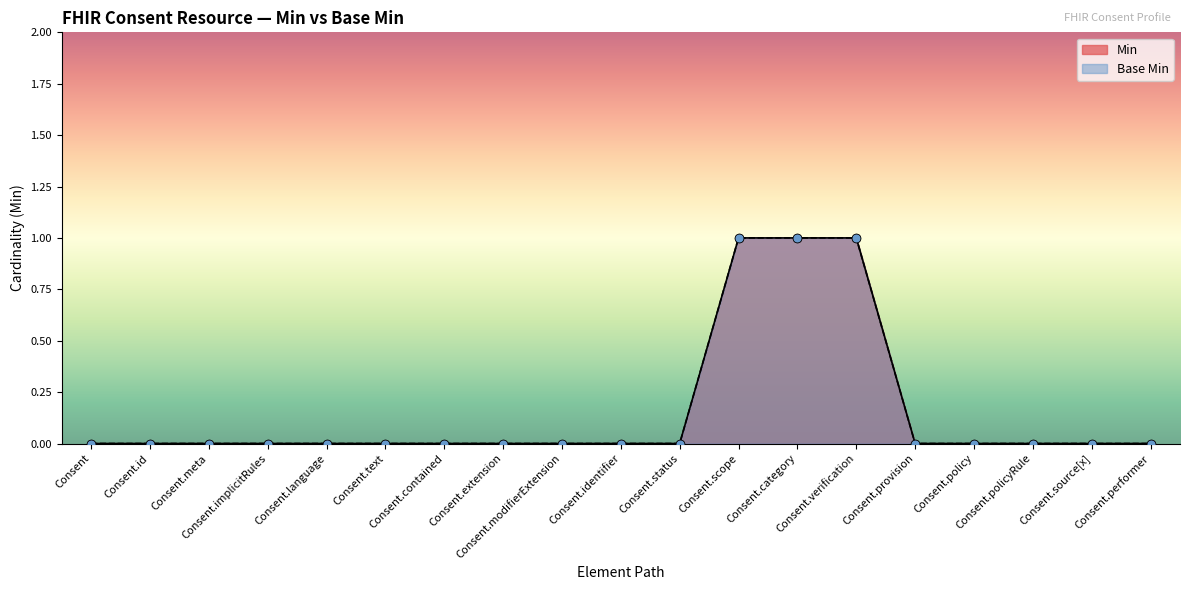

Is the value of Min at Consent.provision greater than the value of Base Min at Consent.provision?

No